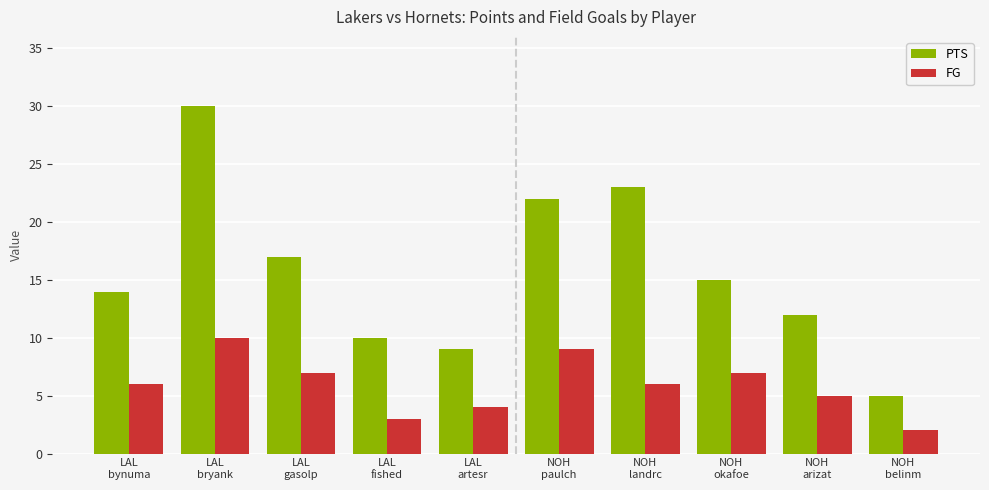

Rank the series at LAL
gasolp from lowest to highest value.

FG, PTS